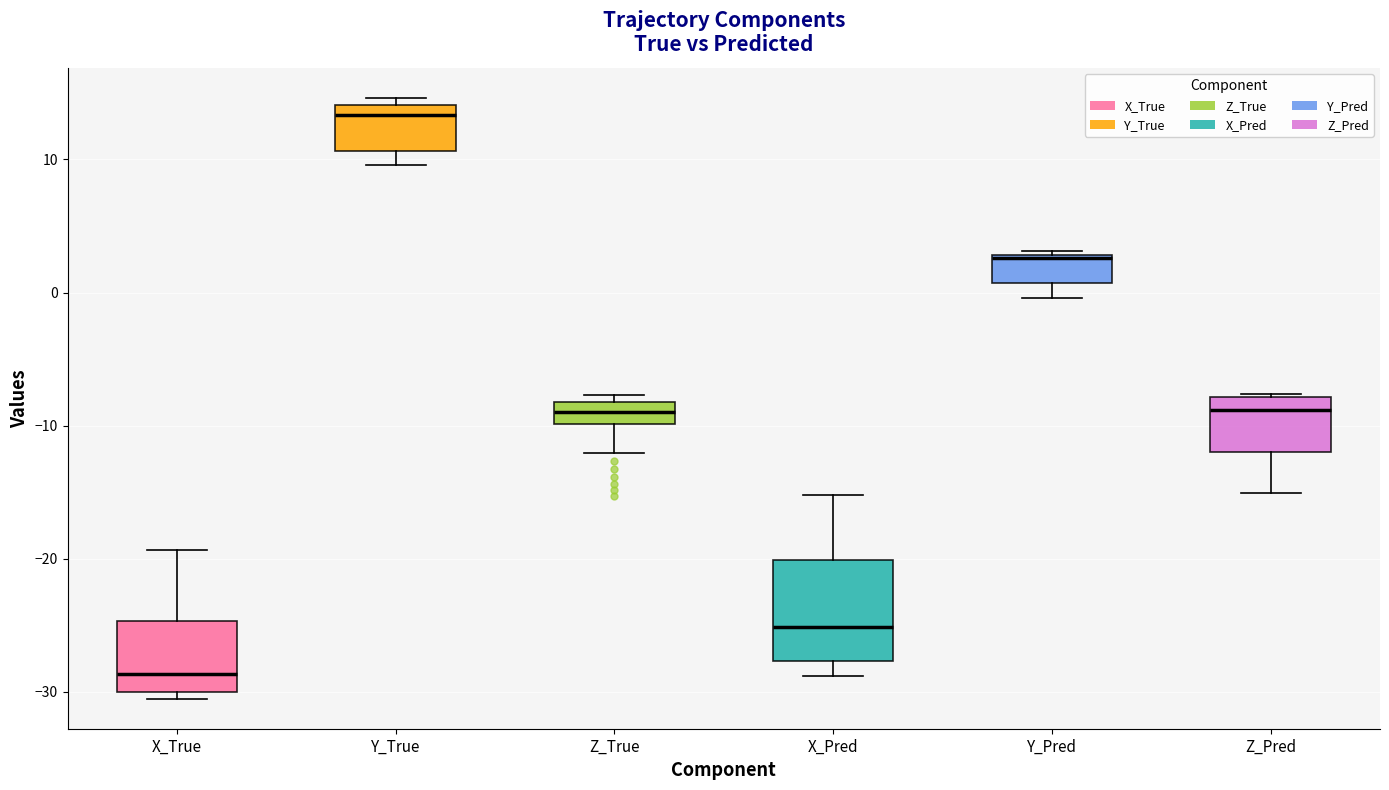

Comparing the boxes themselves (not the whiskers), which one is the tallest?

X_Pred